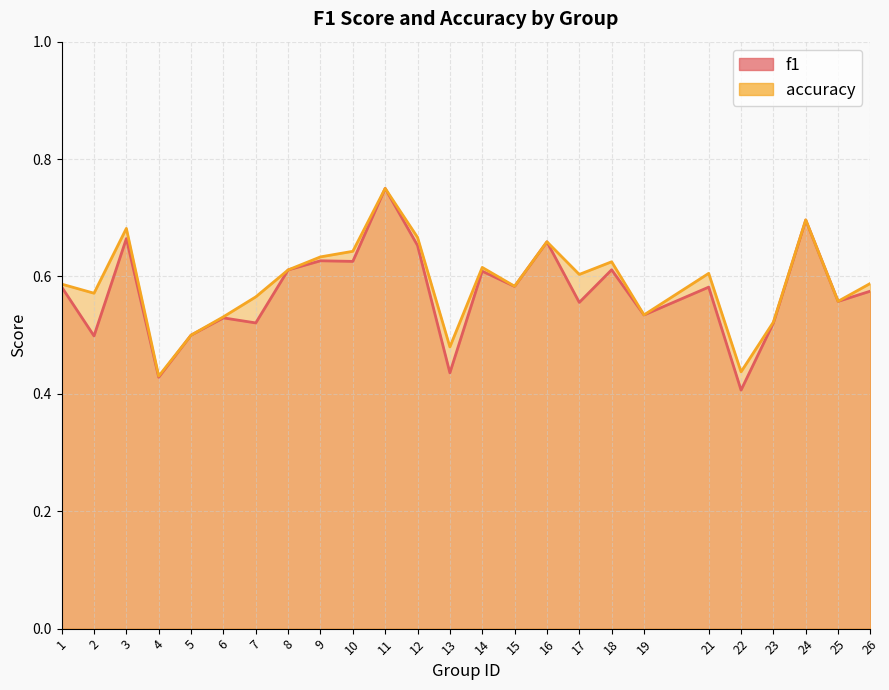

What is the greatest value displayed?

0.8